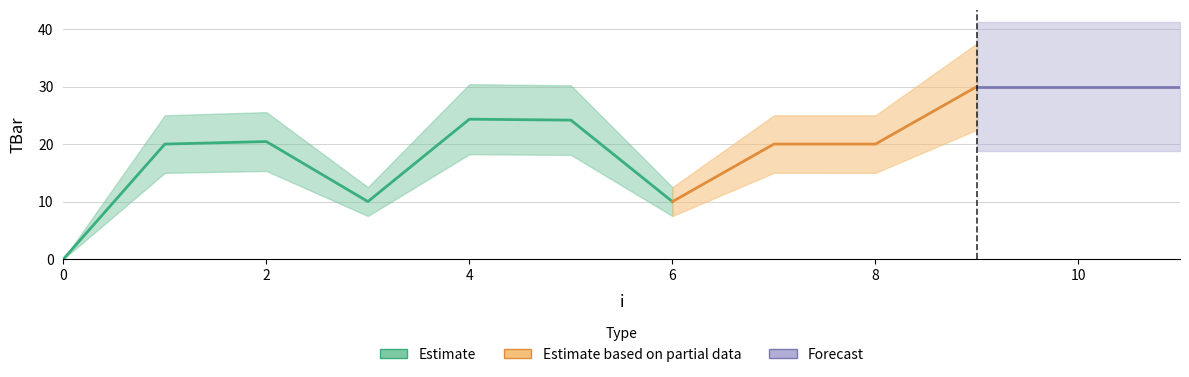

Where is the data nearest to the value 15?

3